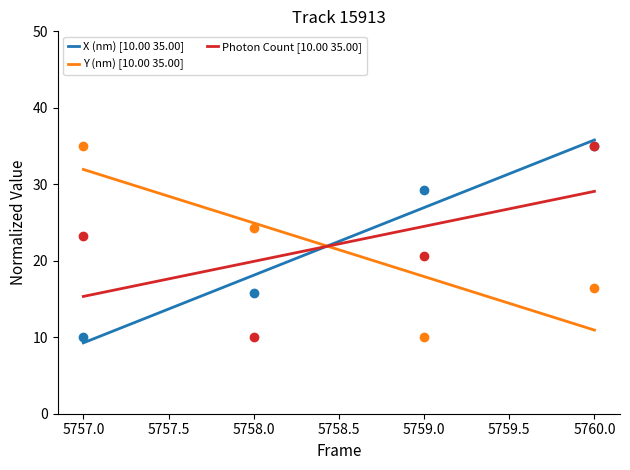

What are all the series names shown in the legend?

X (nm), Y (nm), Photon Count